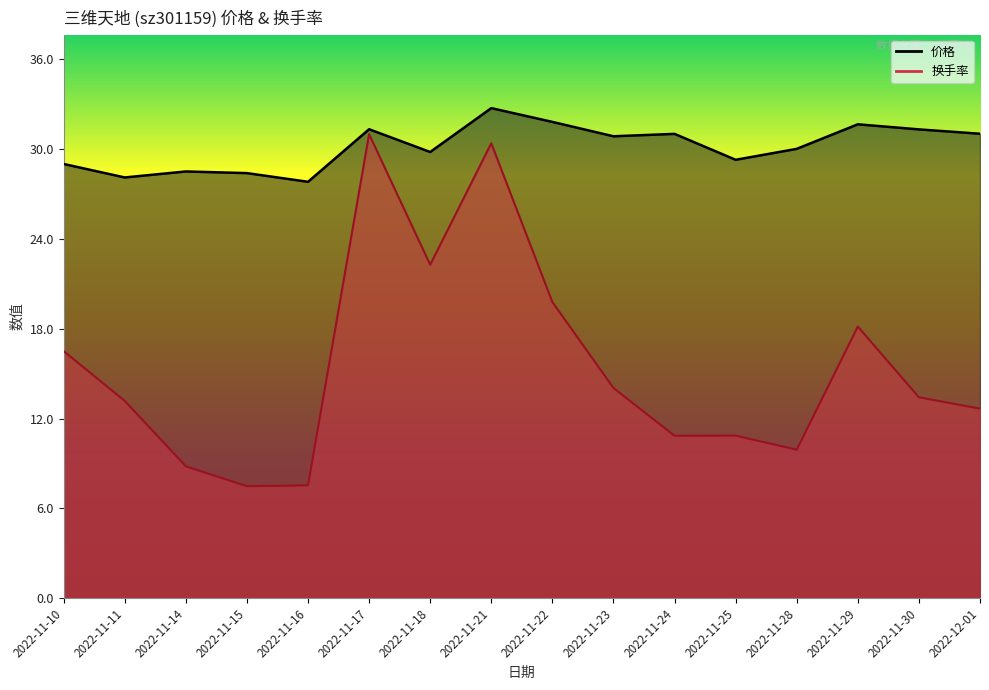

What is the label of the 7th point from the right?

2022-11-23